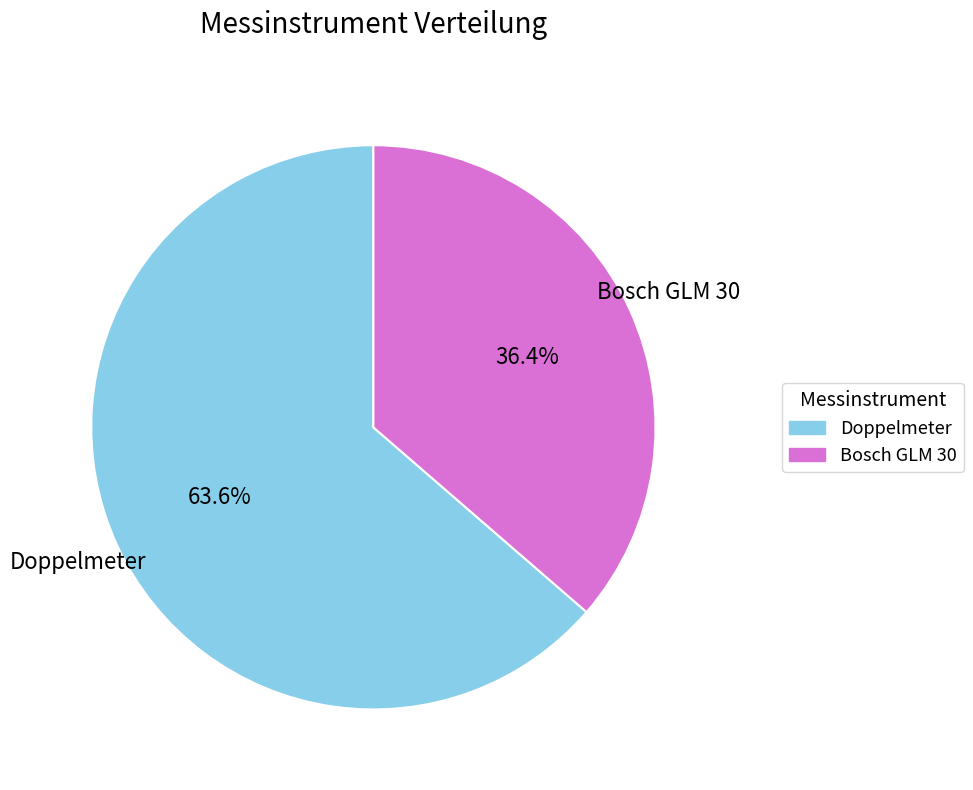

What percentage do Bosch GLM 30 and Doppelmeter together represent?

100.0%